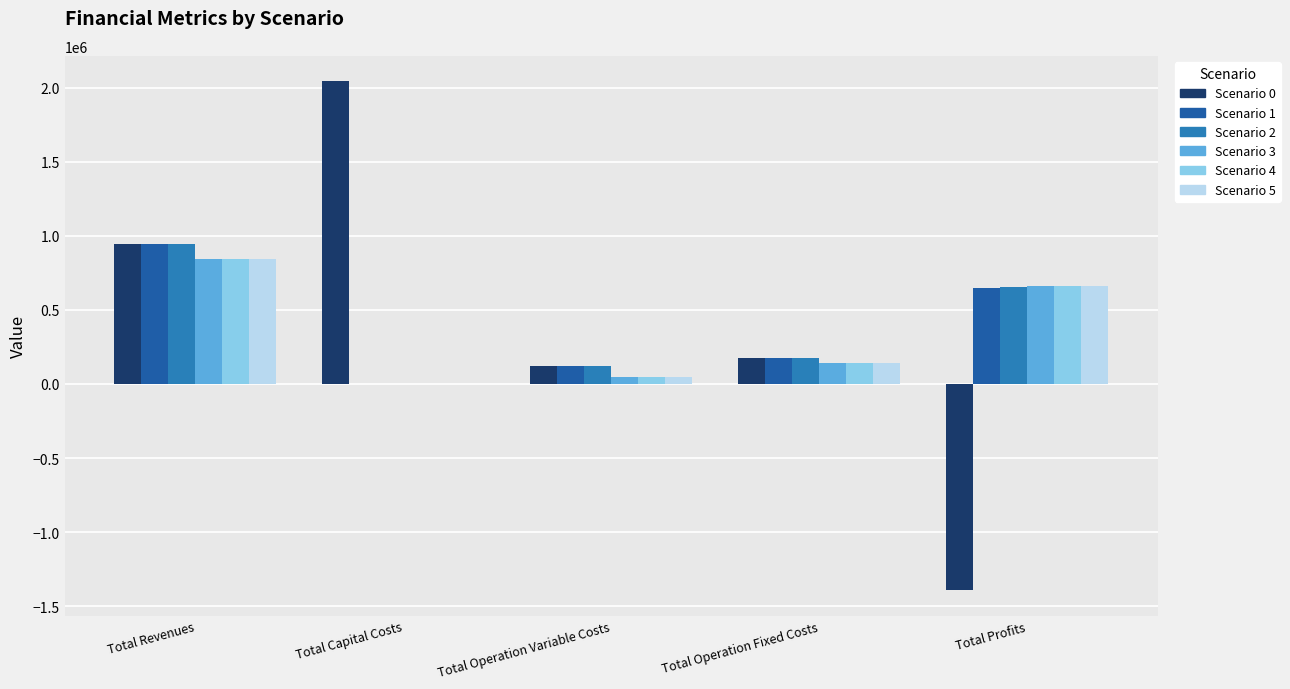

What is the spread (max minus min) of values at Total Operation Fixed Costs?

33627.6